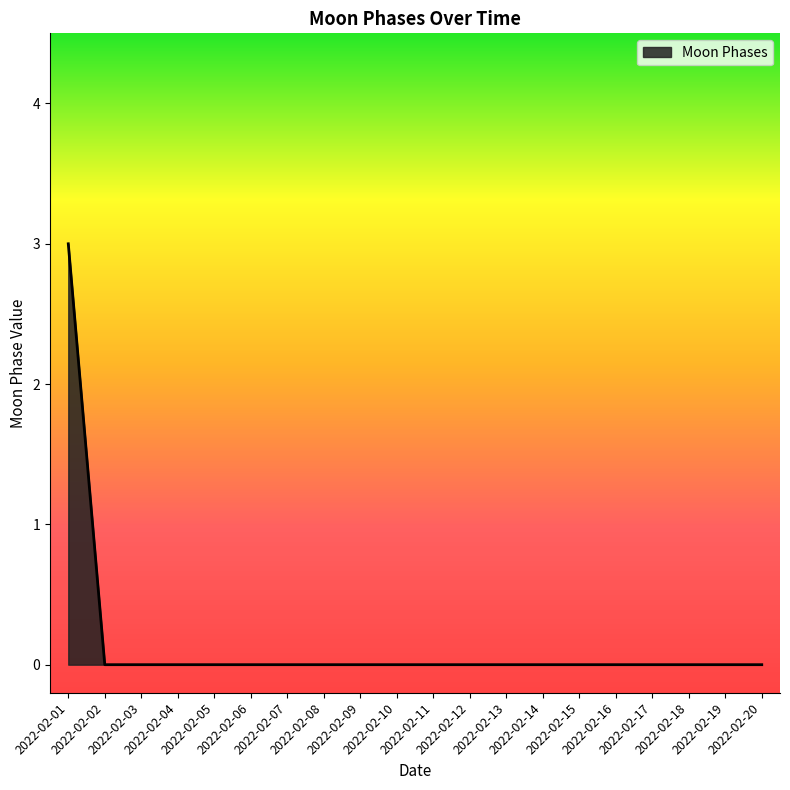

What is the maximum value shown in the chart?

3